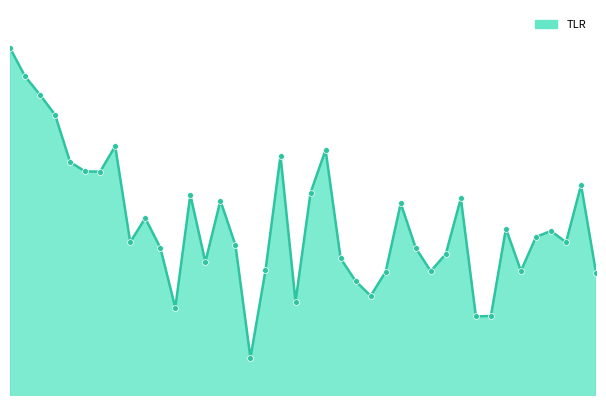

Is this an area chart (filled region under the line)?

Yes